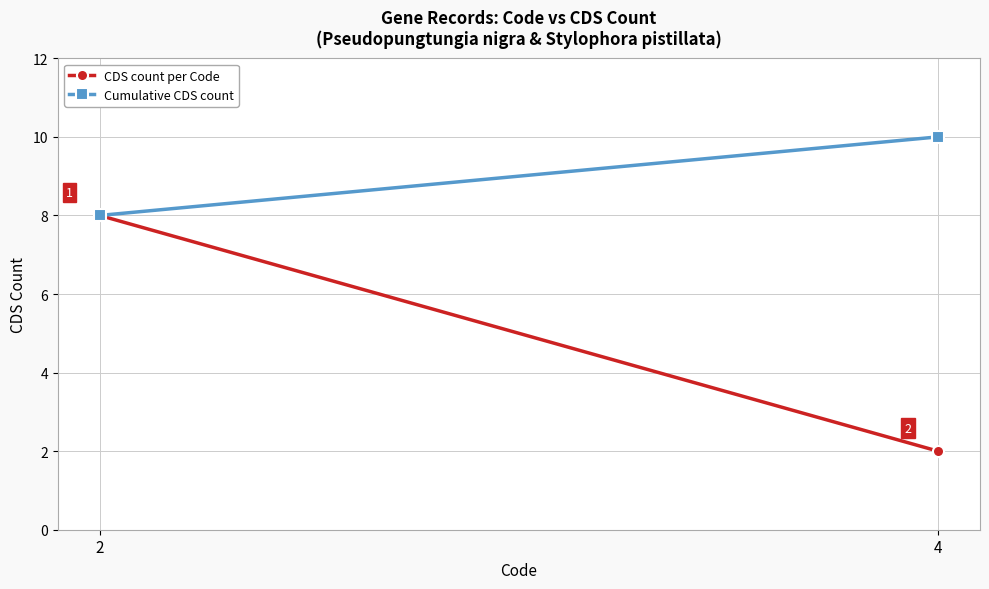

Reading left to right, list all the values displayed in this chart.

CDS count per Code: 2=8	4=2
Cumulative CDS count: 2=8	4=10